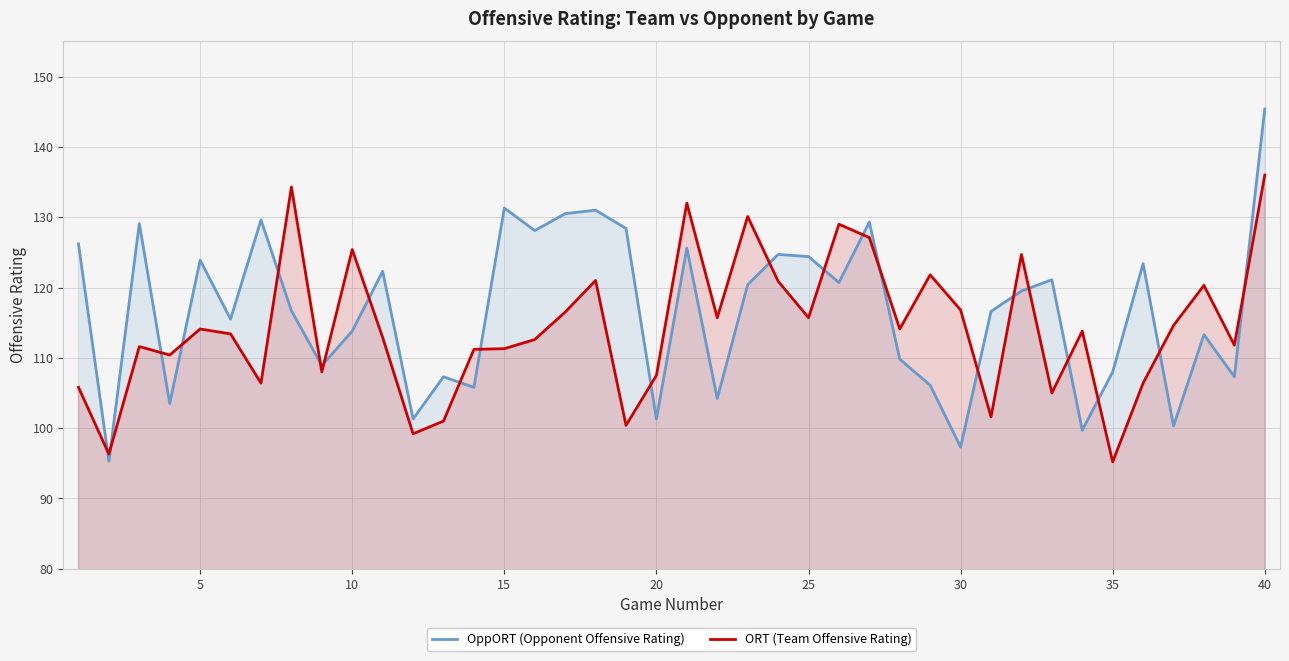

What is the difference between the maximum and minimum values in the ORT (Team Offensive Rating) series?

40.8